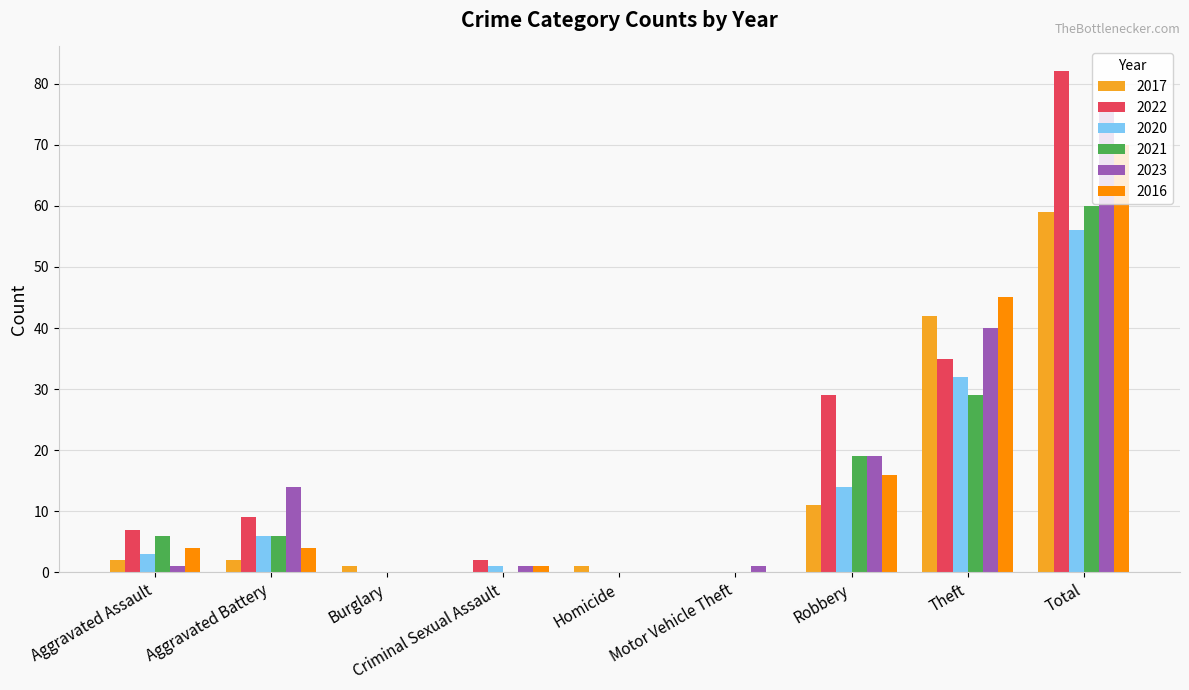

Is the value of 2017 at Aggravated Battery greater than the value of 2022 at Theft?

No